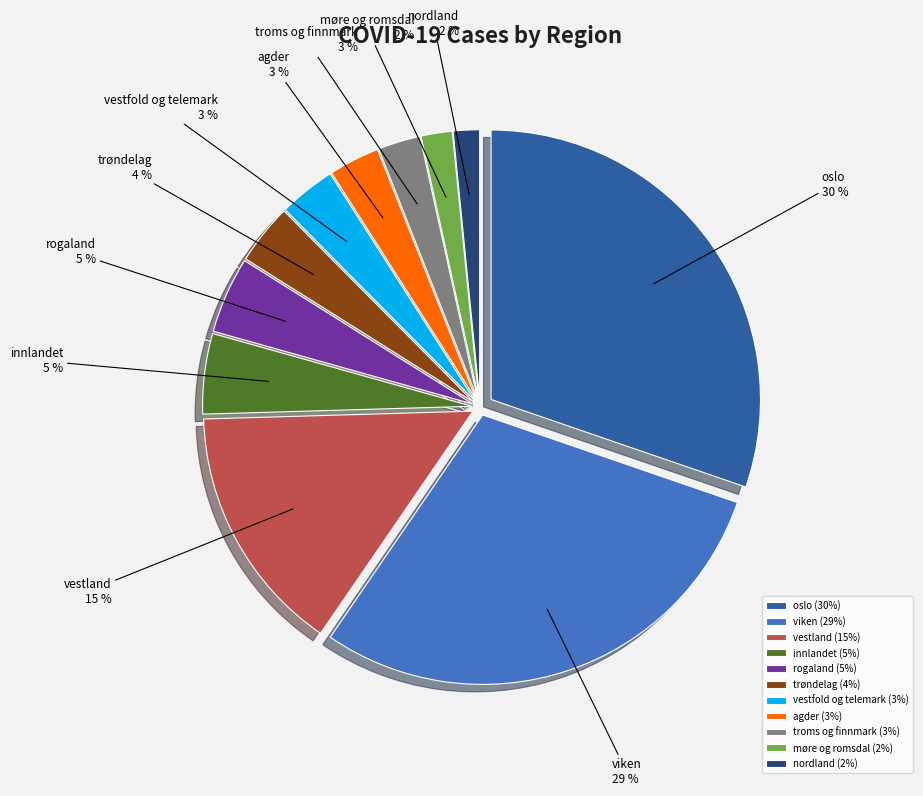

Is it true that nordland is 12% of the pie?

False